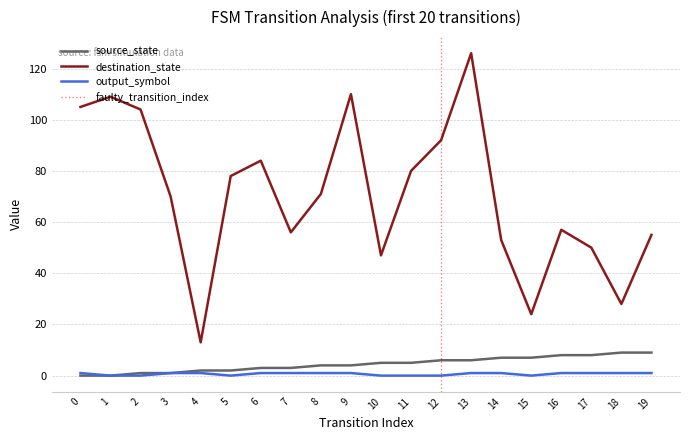

What is the difference between the maximum and minimum values in the destination_state series?

113